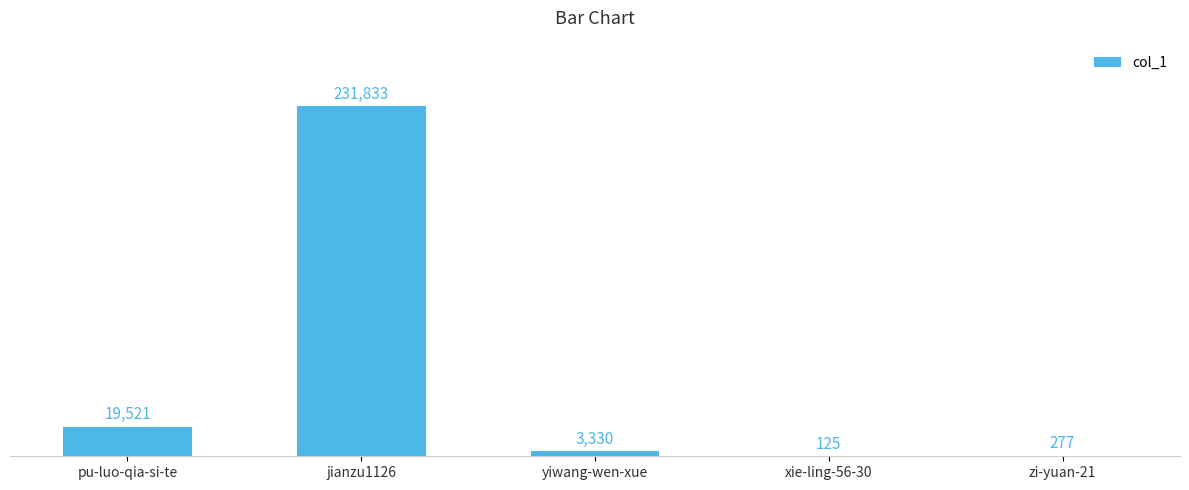

Approximately how many times larger is the value at yiwang-wen-xue compared to pu-luo-qia-si-te?

0.2